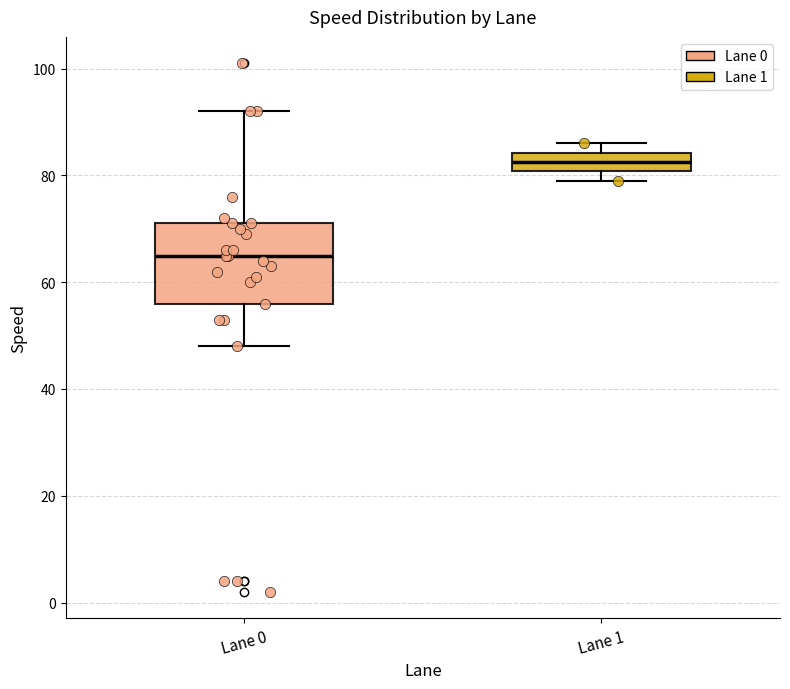

Which box's median line is the lowest?

Lane 0